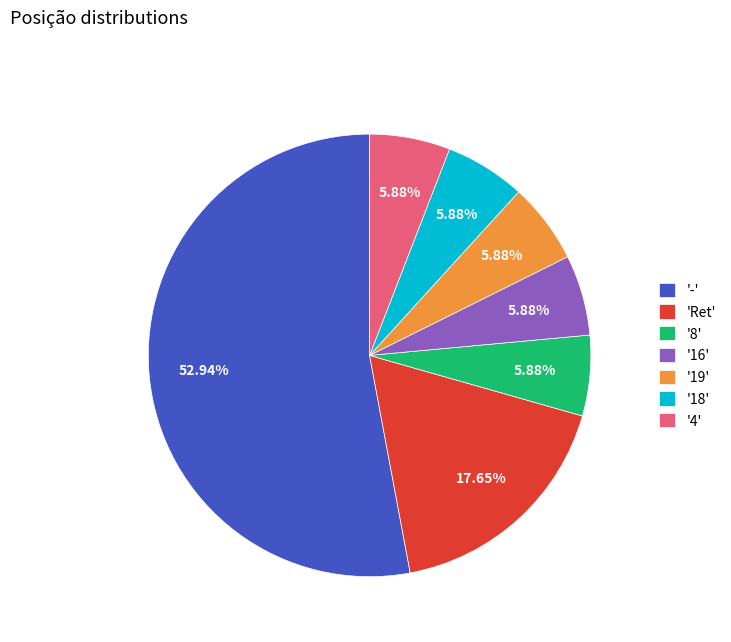

To the nearest percent, what is the average slice percentage?

14%